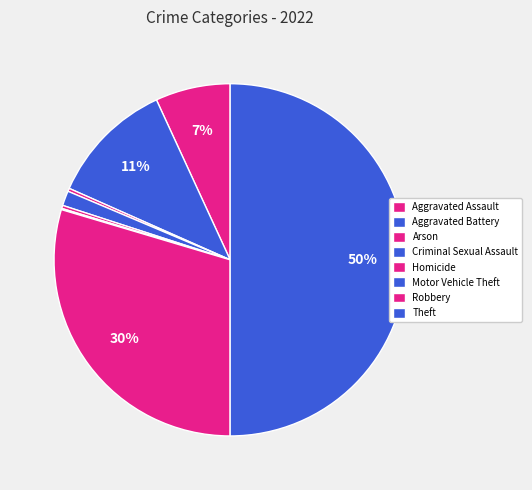

Do Robbery and Aggravated Assault together represent more than half of the pie?

No